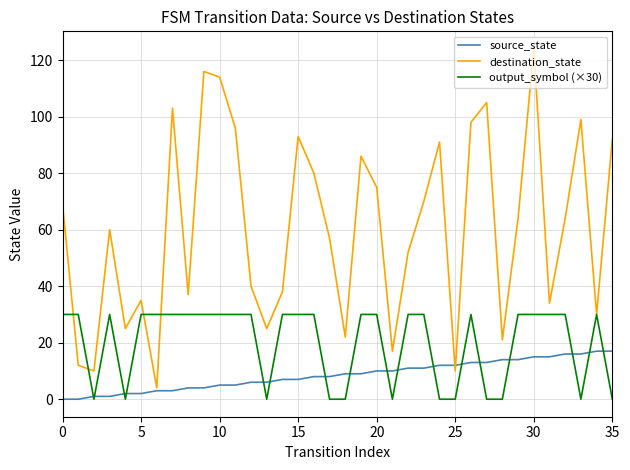

What is the difference between the maximum and second lowest values in the destination_state series?

114